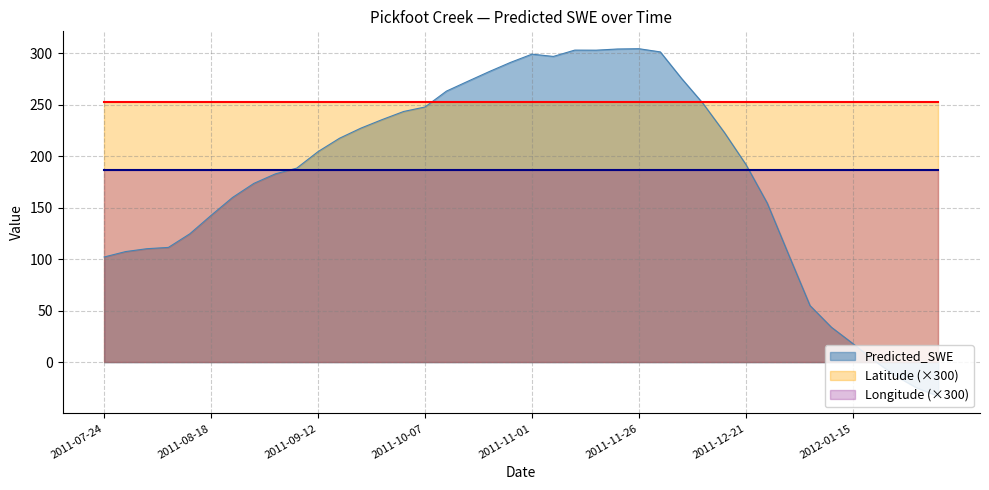

True or false: Predicted_SWE has more than 1 interior local peaks.

True